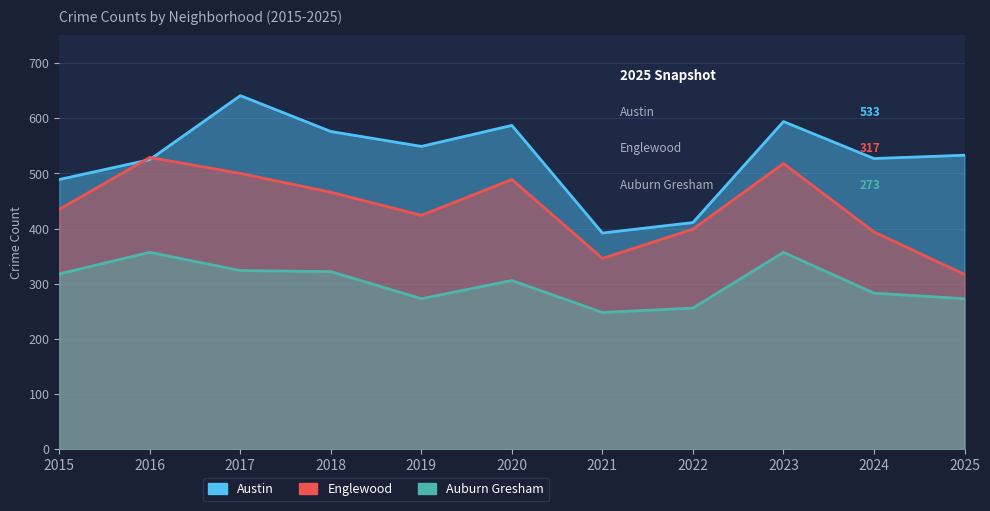

Where is Auburn Gresham nearest to the value 302?

2020